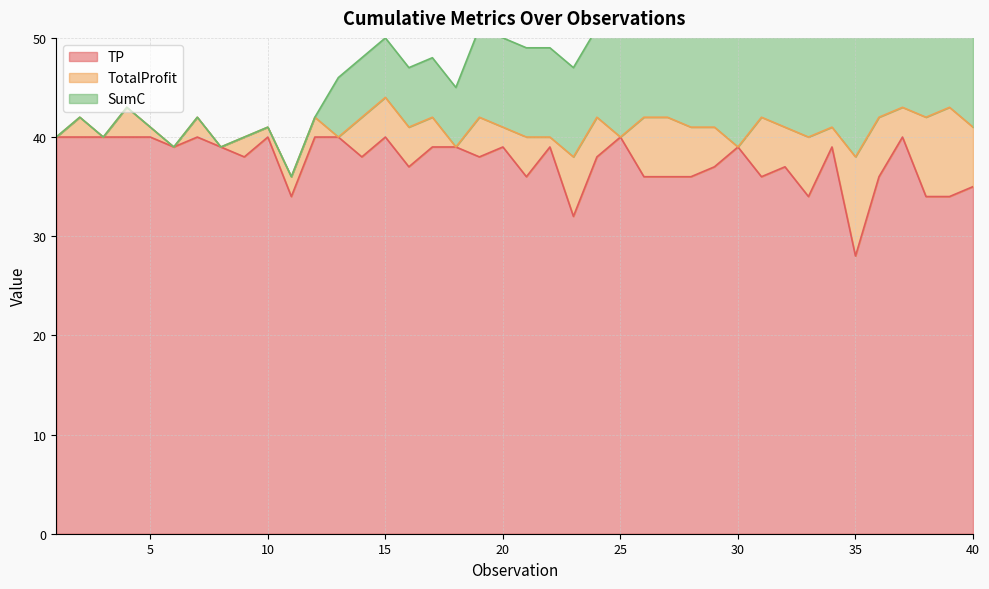

What is the value of the SumC point at the 17th from the left?

48